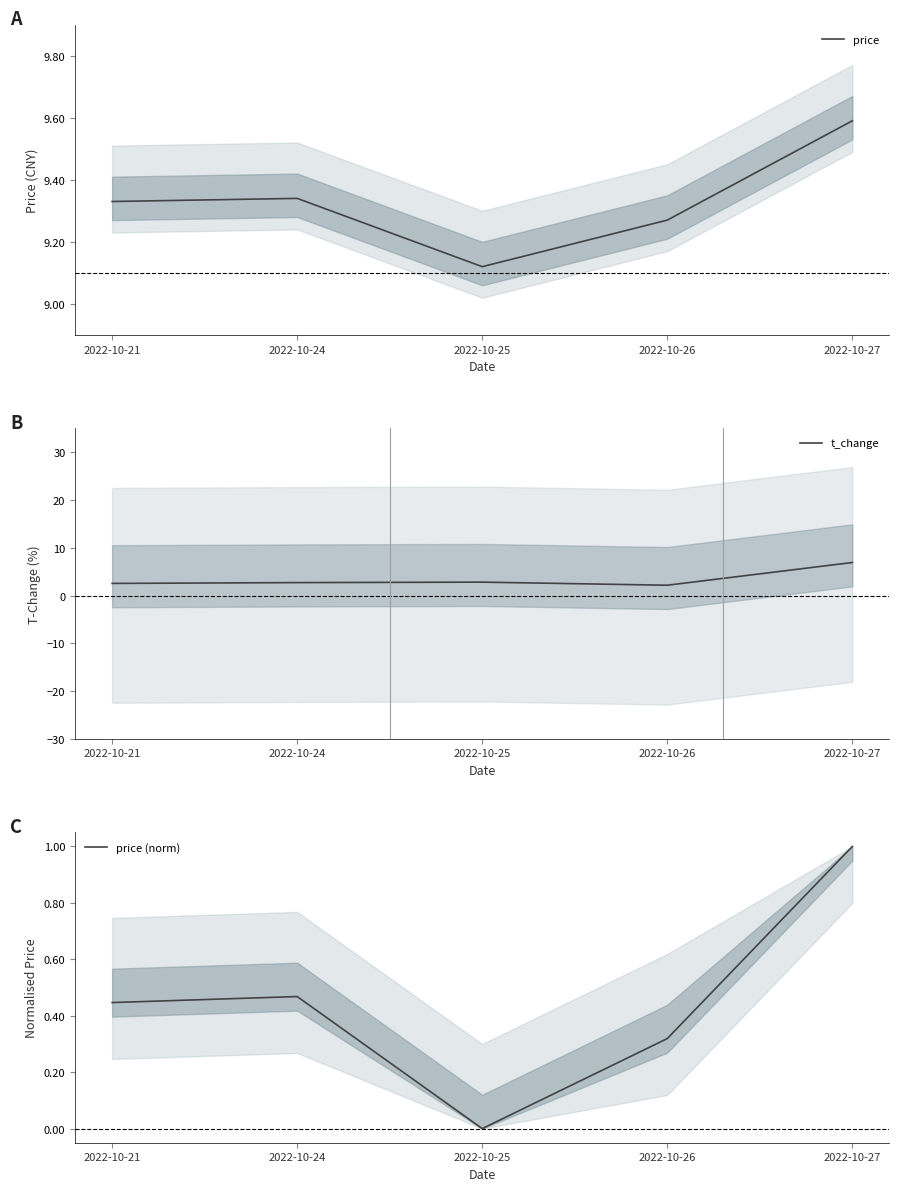

Is this an area chart (filled region under the line)?

No